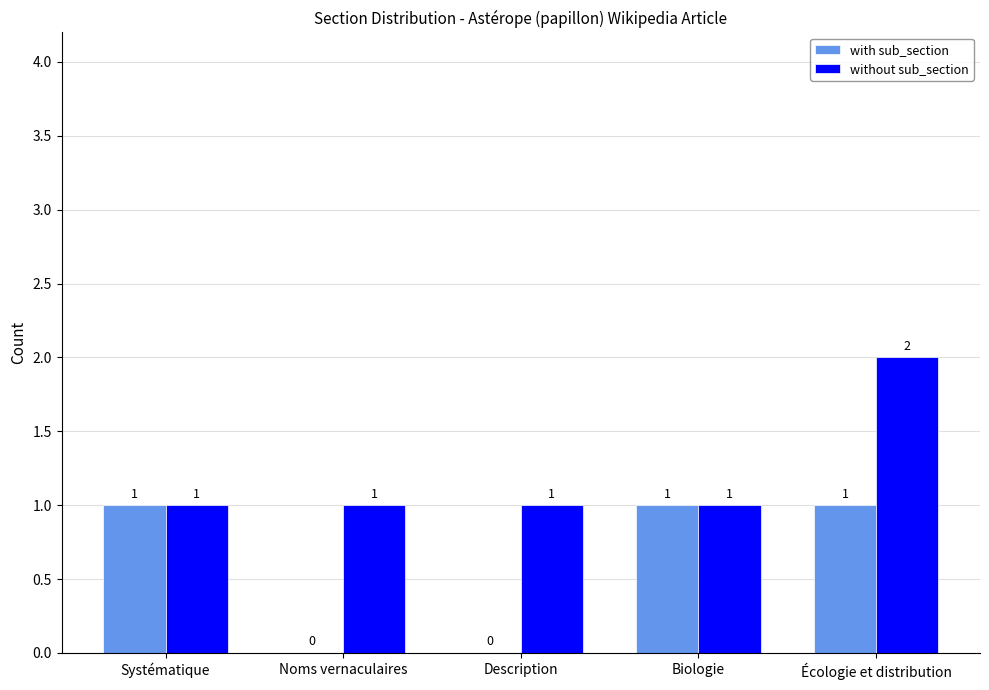

Does the chart contain stacked bars?

No